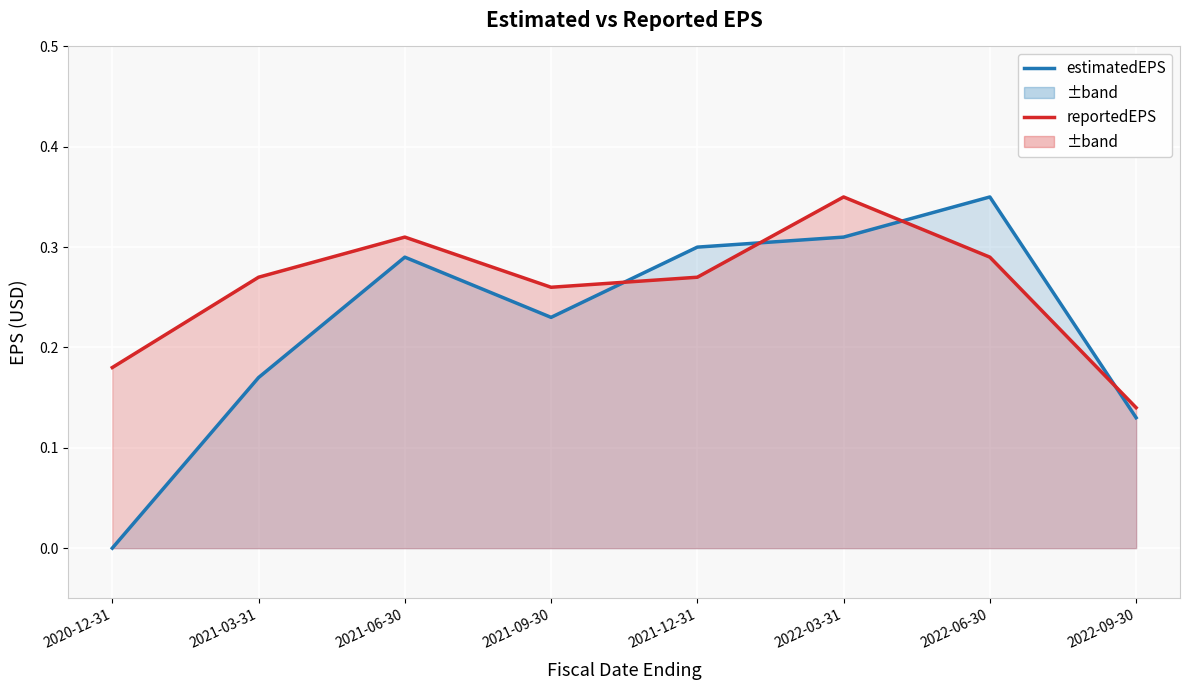

What is the spread (max minus min) of values at 2021-03-31?

0.1